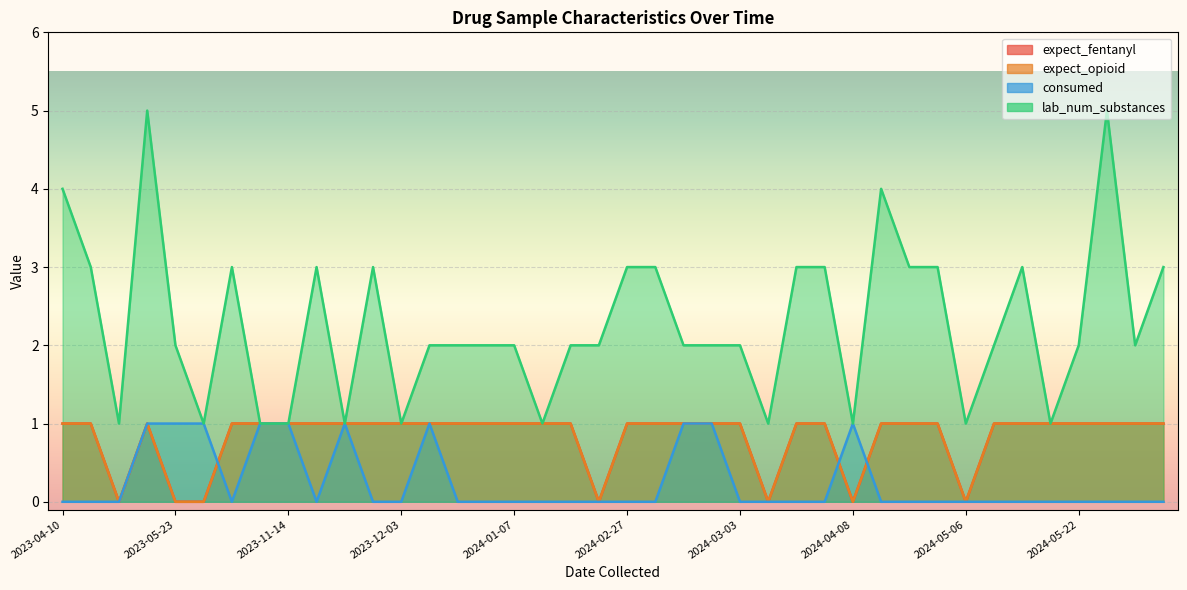

The value of consumed at 2023-11-14 is 1. True or false?

True